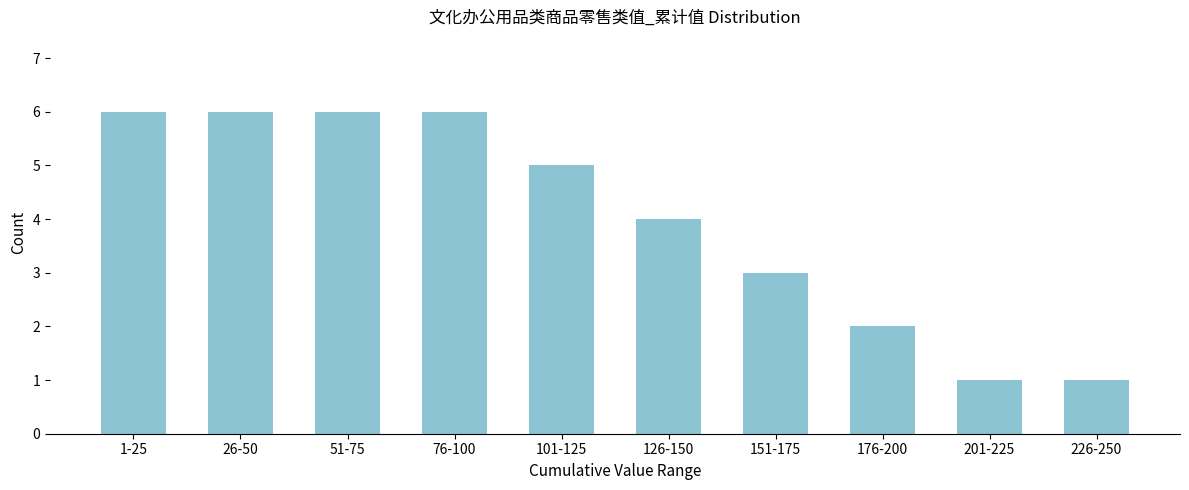

Reading right to left, transcribe all the data shown in this chart.

226-250=1	201-225=1	176-200=2	151-175=3	126-150=4	101-125=5	76-100=6	51-75=6	26-50=6	1-25=6